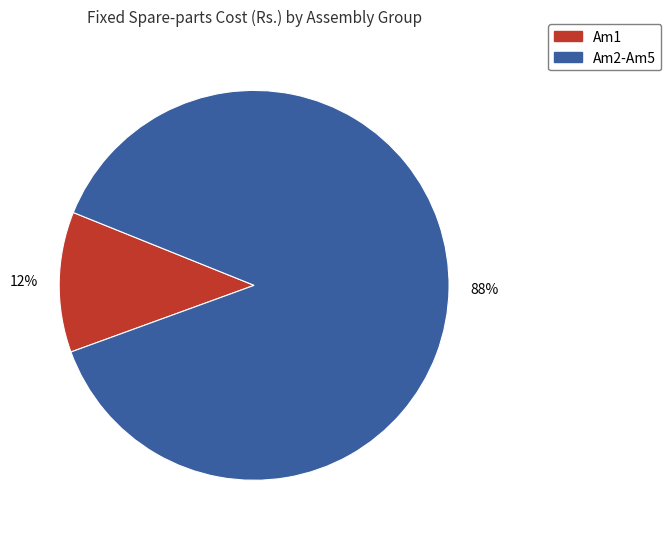

Is the sum of Am2-Am5 and Am1 greater than half?

Yes